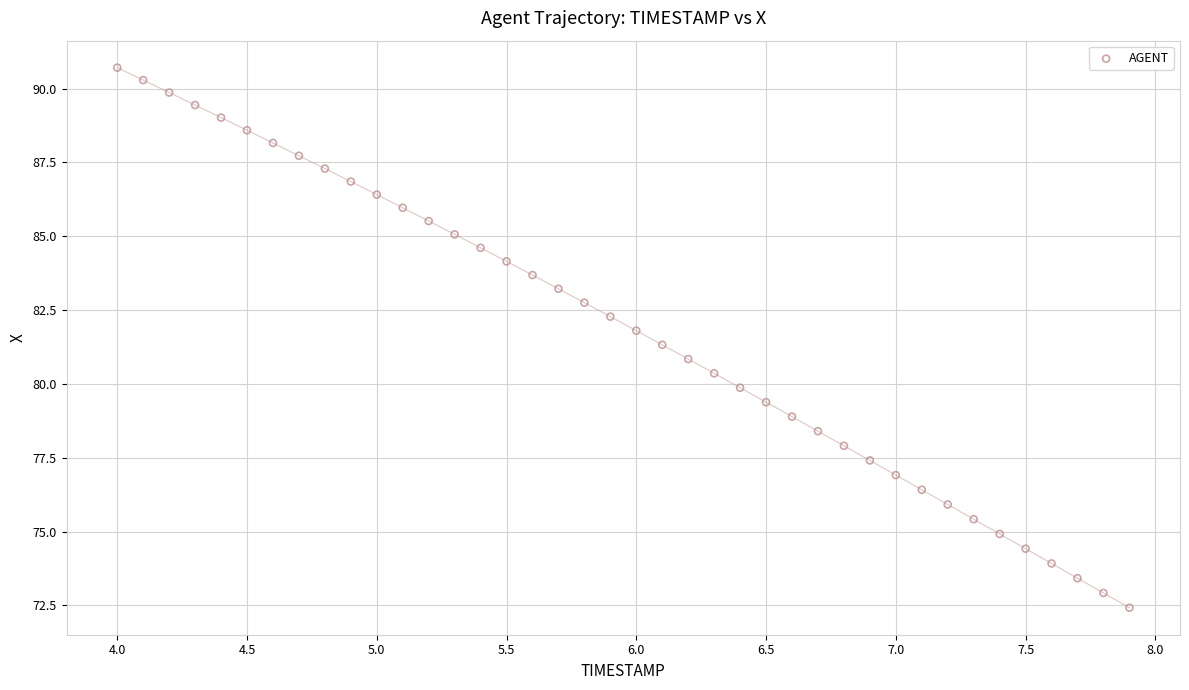

What is the range of X values (max minus min)?

3.9